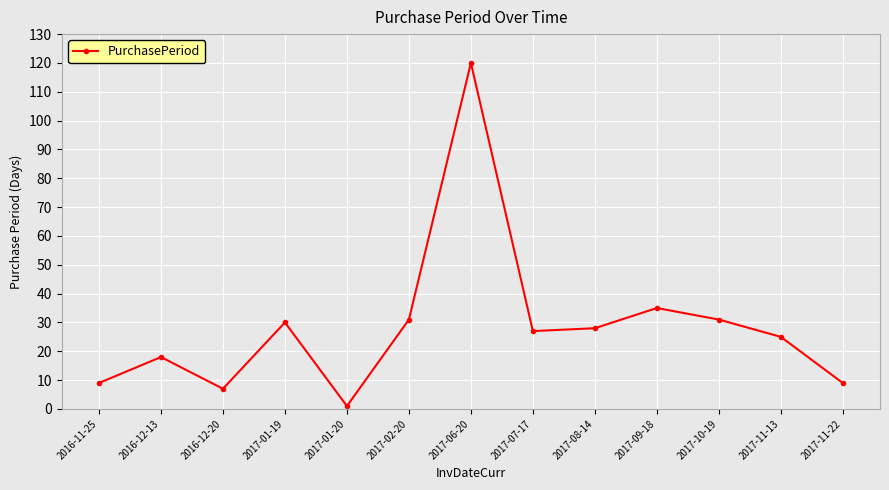

What is the label of the 1st point from the left?

2016-11-25